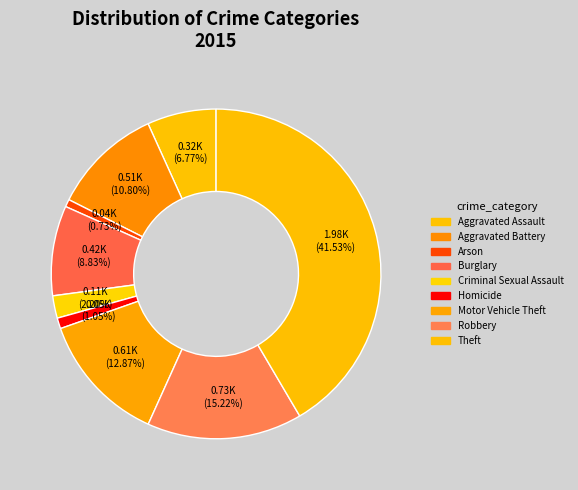

What is the smallest slice in the pie chart?

Arson